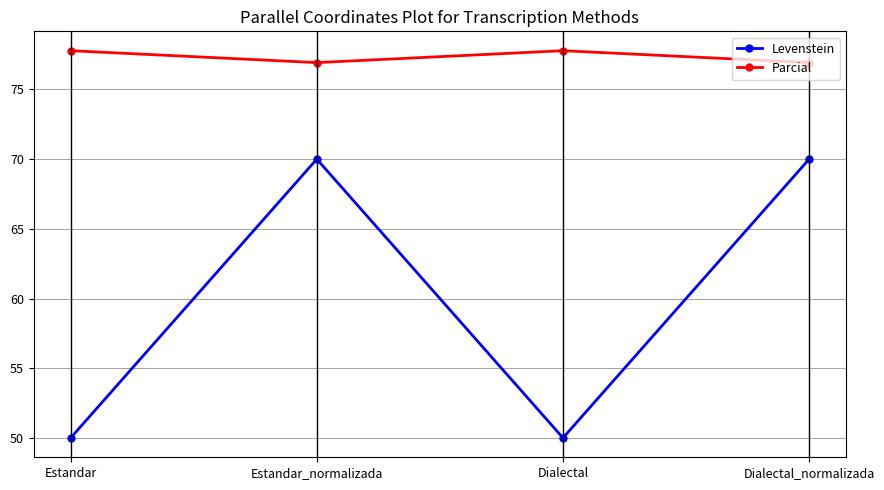

What is the difference between the Levenstein values at Estandar_normalizada and Dialectal?

20.0